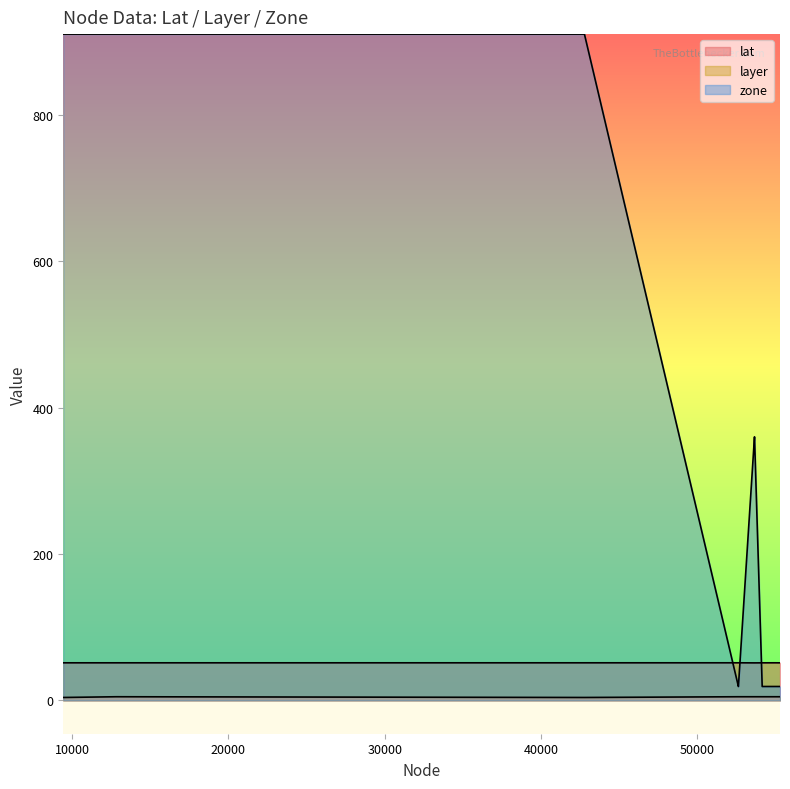

True or false: zone and layer cross at least once.

False